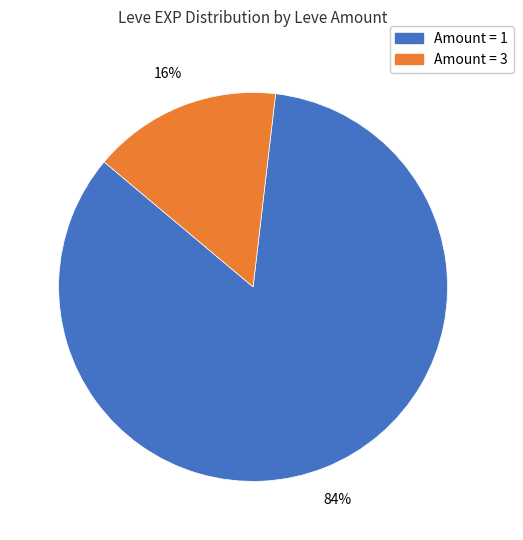

To the nearest percent, what is the average slice percentage?

50%